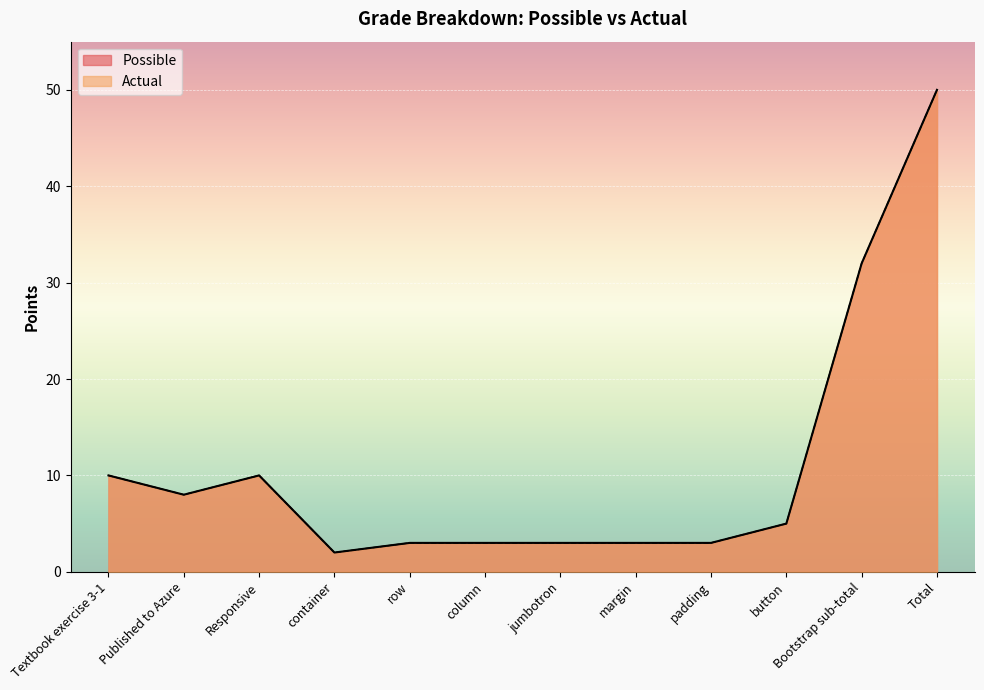

True or false: Possible and Actual cross at least once.

False